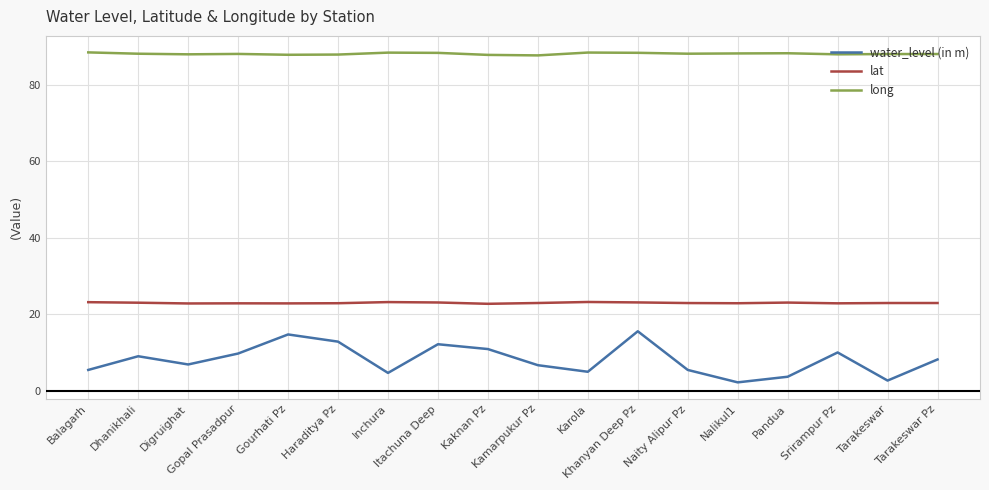

How many lines are shown in the chart?

3